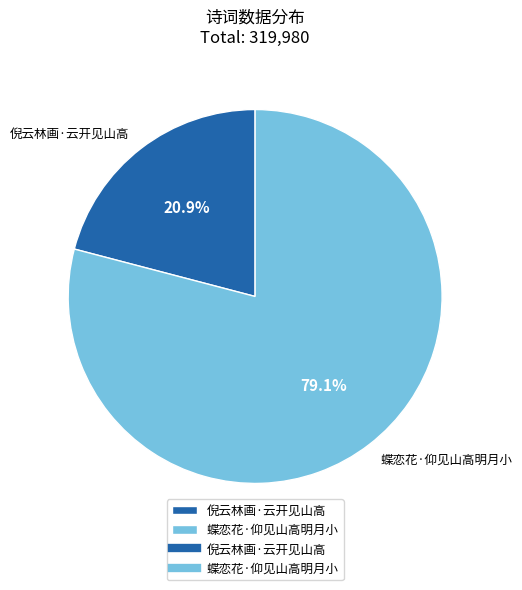

To the nearest percent, what is the combined percentage of 蝶恋花·仰见山高明月小 and 倪云林画·云开见山高?

100%